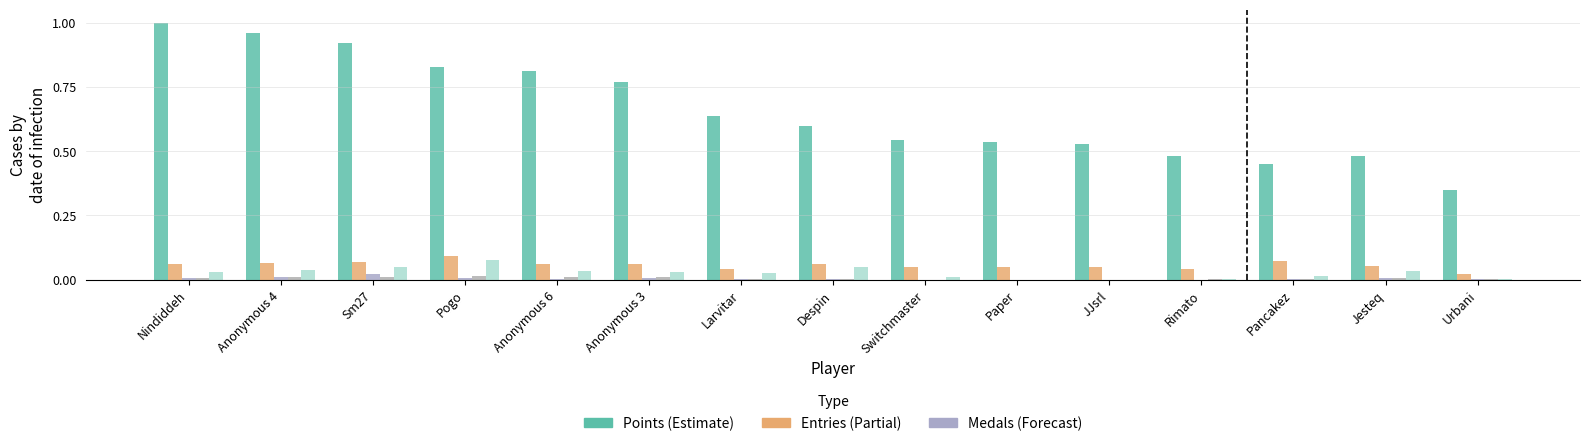

What is the spread (max minus min) of values at Urbani?

0.3